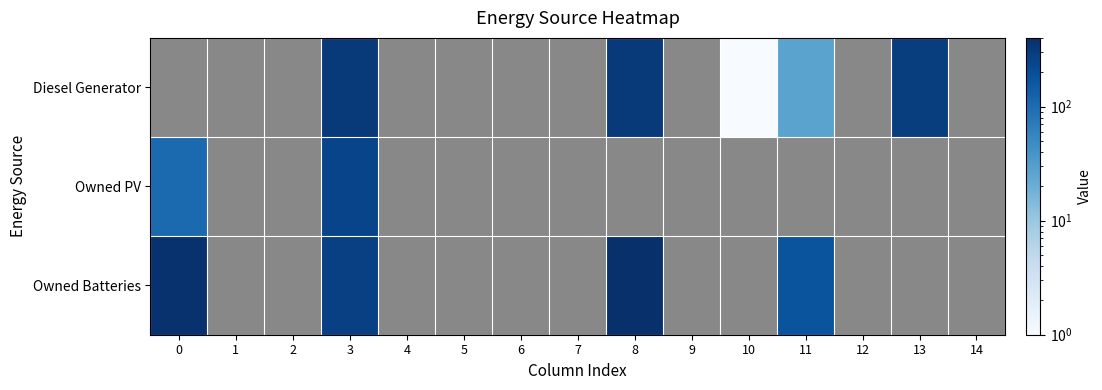

Which category has the highest value in the Owned Batteries series?

8